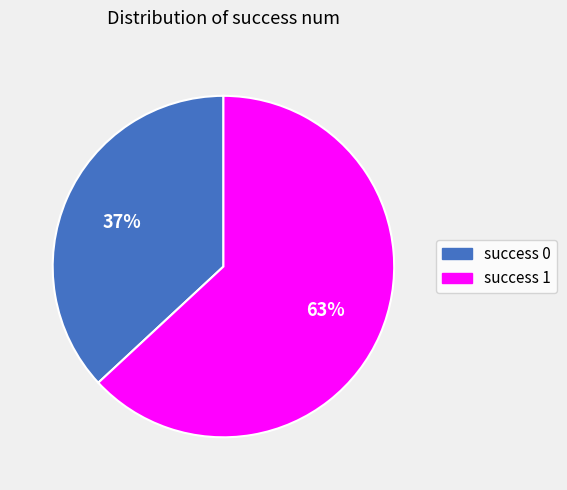

Between success 0 and success 1, which is larger?

success 1